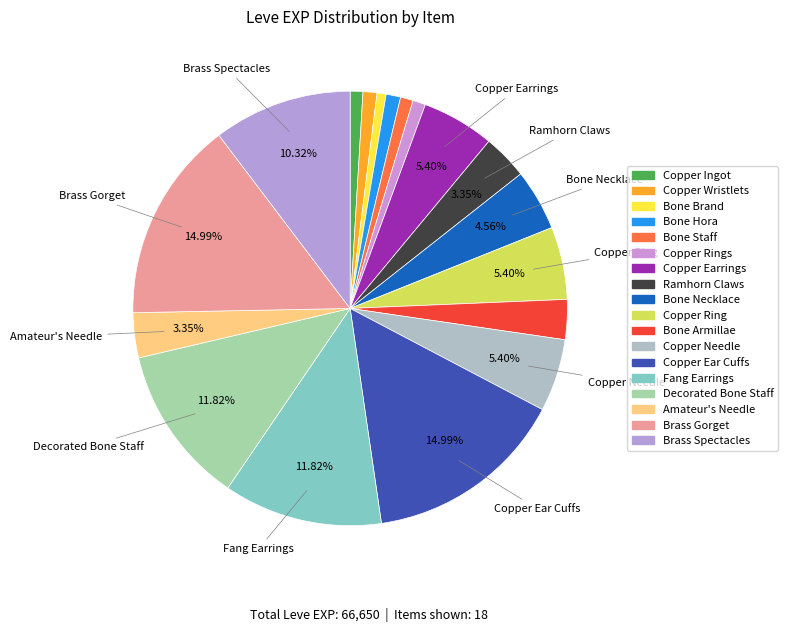

Rank the categories by value from lowest to highest.

Bone Brand, Copper Ingot, Bone Staff, Copper Rings, Copper Wristlets, Bone Hora, Bone Armillae, Ramhorn Claws, Amateur's Needle, Bone Necklace, Copper Earrings, Copper Ring, Copper Needle, Brass Spectacles, Fang Earrings, Decorated Bone Staff, Copper Ear Cuffs, Brass Gorget